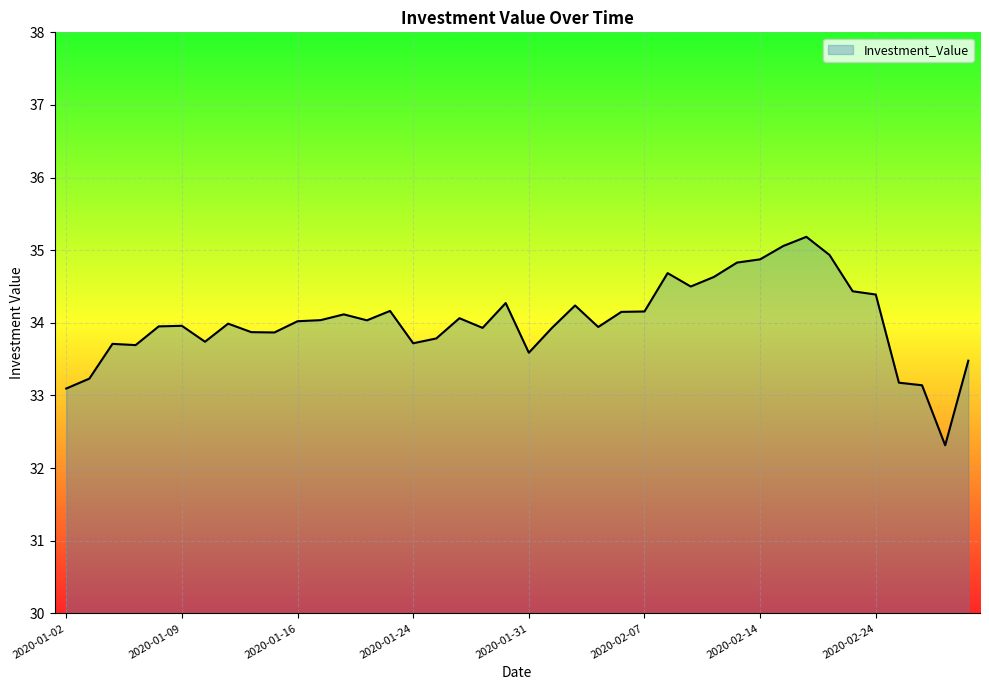

What is the minimum value shown in the chart?

32.3